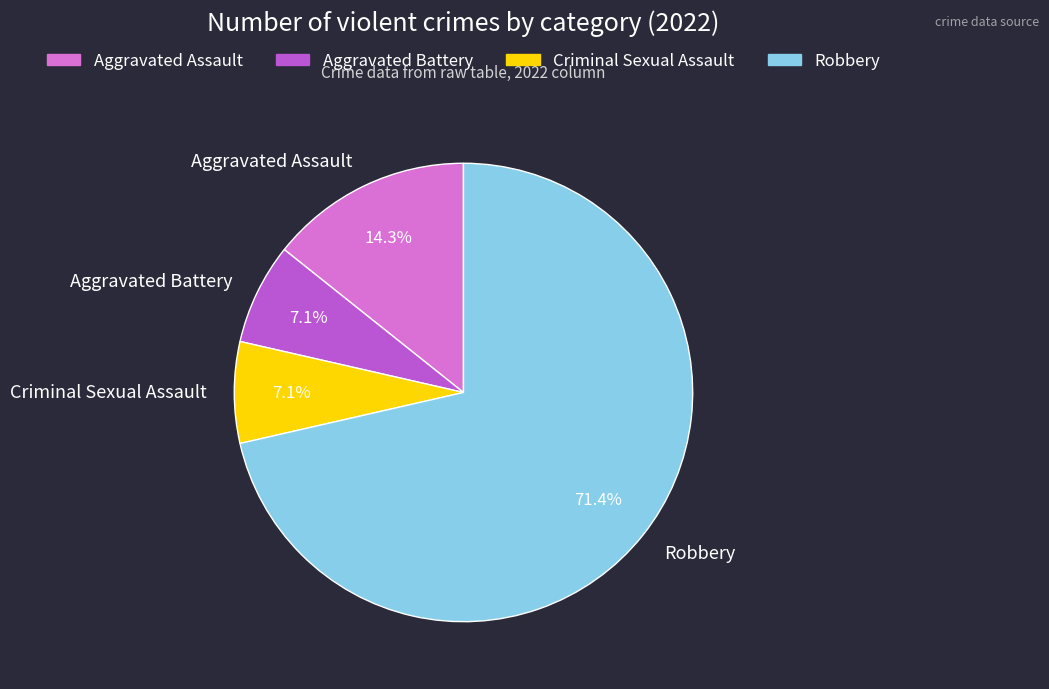

To the nearest percent, what is the combined percentage of Robbery and Aggravated Battery?

79%